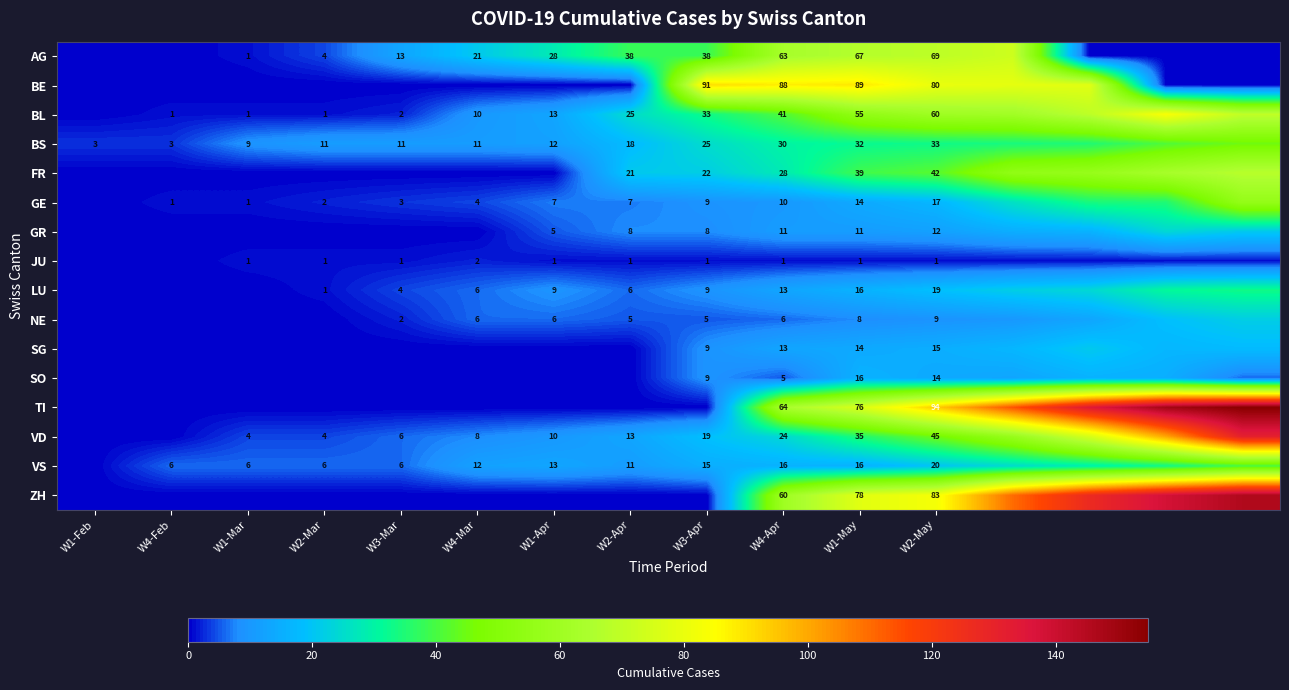

The AG series shows 7 at W3-Mar. True or false?

False